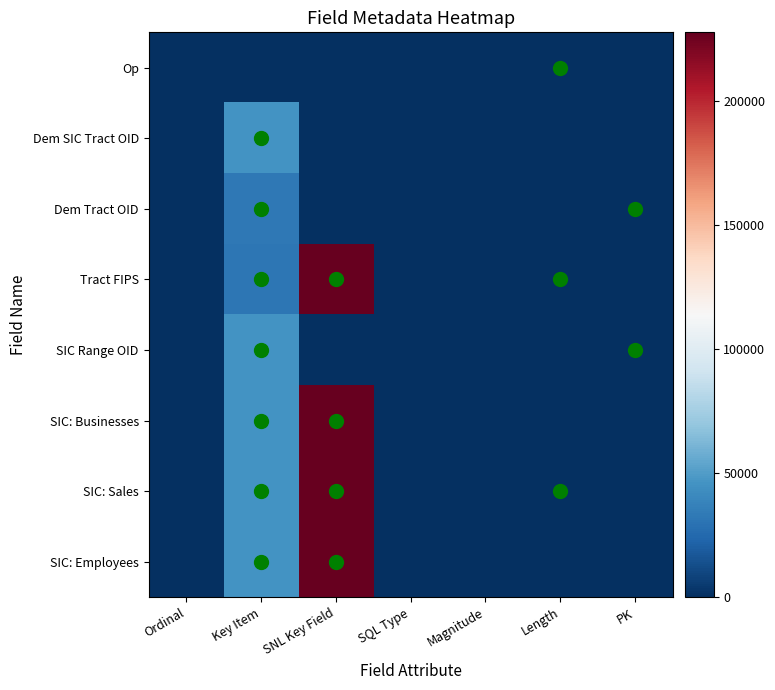

Reading right to left, transcribe all the data shown in this chart.

row_0: PK=0	Length=1	Magnitude=0	SQL Type=0	SNL Key Field=0	Key Item=0	Ordinal=0
row_1: PK=0	Length=0	Magnitude=0	SQL Type=0	SNL Key Field=0	Key Item=46119	Ordinal=1
row_2: PK=1	Length=0	Magnitude=0	SQL Type=0	SNL Key Field=0	Key Item=32130	Ordinal=2
row_3: PK=0	Length=11	Magnitude=0	SQL Type=0	SNL Key Field=227554	Key Item=31520	Ordinal=3
row_4: PK=1	Length=0	Magnitude=0	SQL Type=0	SNL Key Field=0	Key Item=46086	Ordinal=4
row_5: PK=0	Length=0	Magnitude=0	SQL Type=0	SNL Key Field=227826	Key Item=46083	Ordinal=5
row_6: PK=0	Length=12	Magnitude=0	SQL Type=0	SNL Key Field=227827	Key Item=46084	Ordinal=6
row_7: PK=0	Length=0	Magnitude=0	SQL Type=0	SNL Key Field=227828	Key Item=46085	Ordinal=7